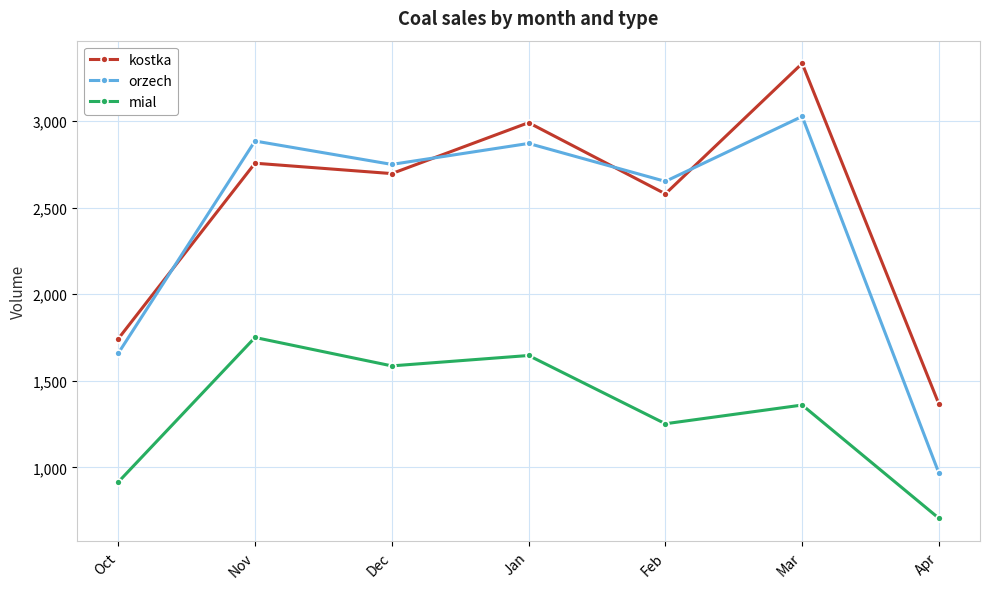

What position from the right is Feb?

3